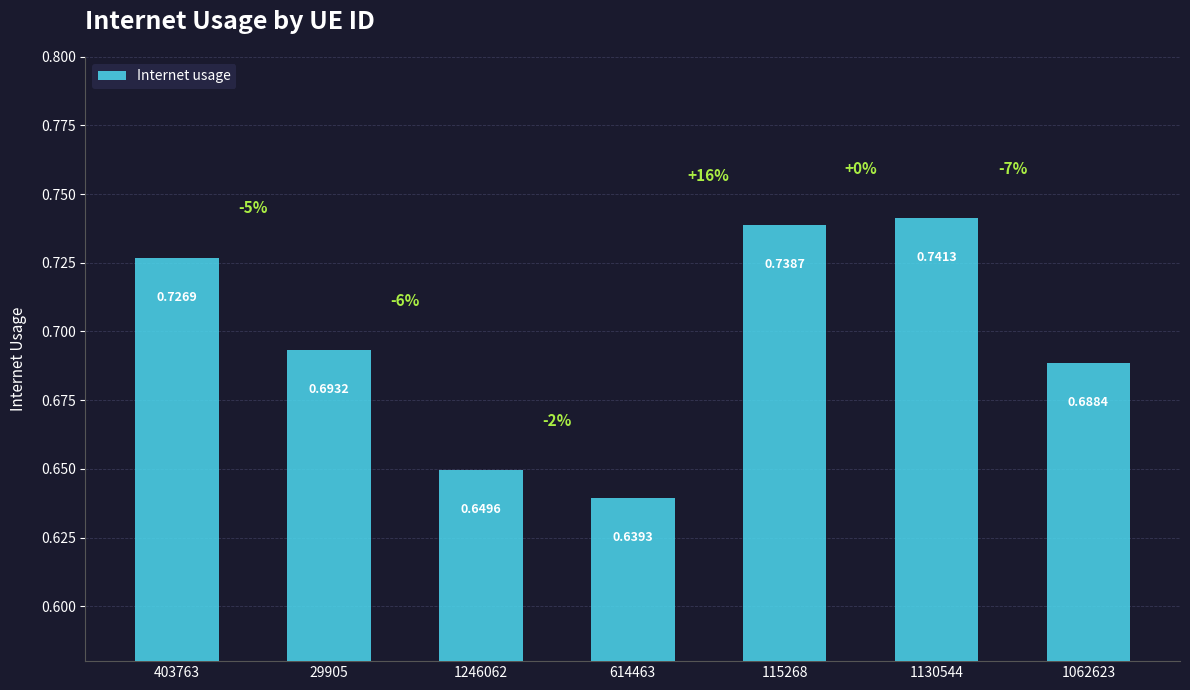

What is the label of the 2nd bar from the right?

1130544